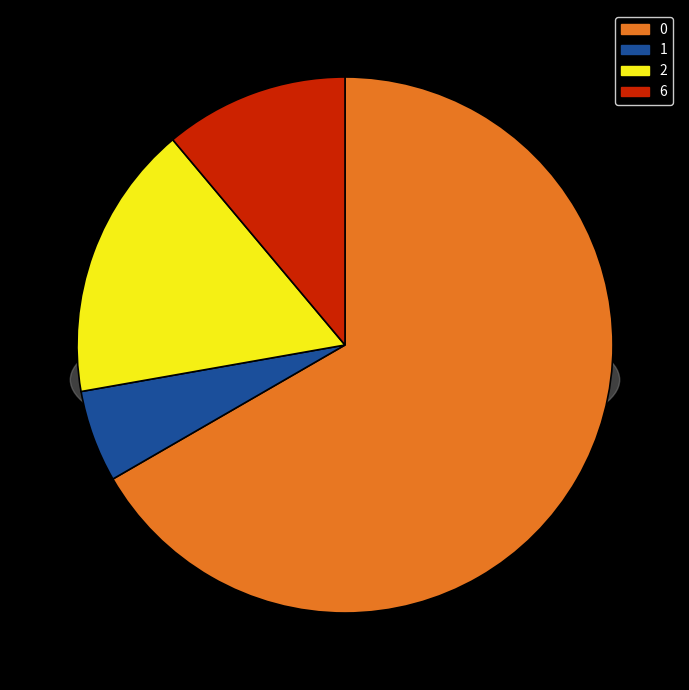

How many slices are in this pie chart?

4